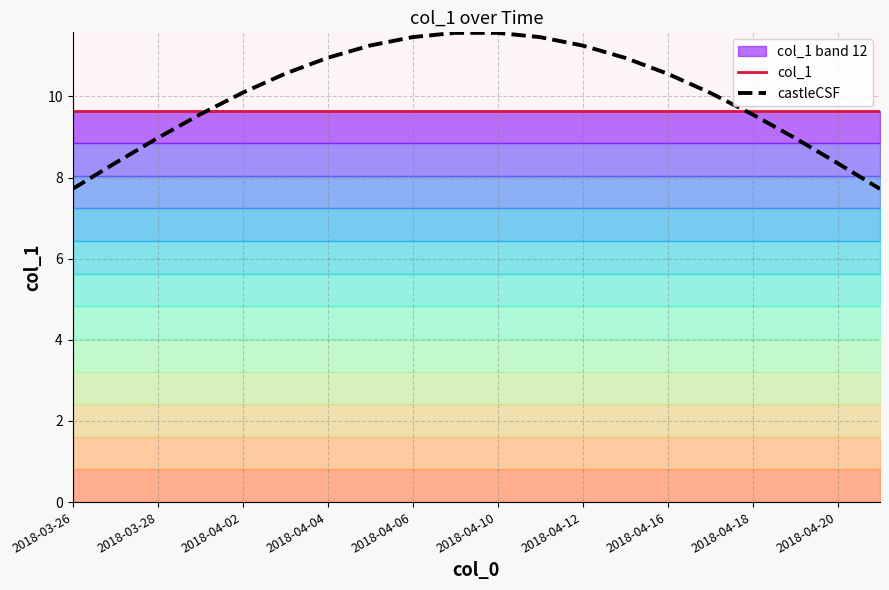

True or false: castleCSF has a value of 6.8 at 2018-04-10.

False